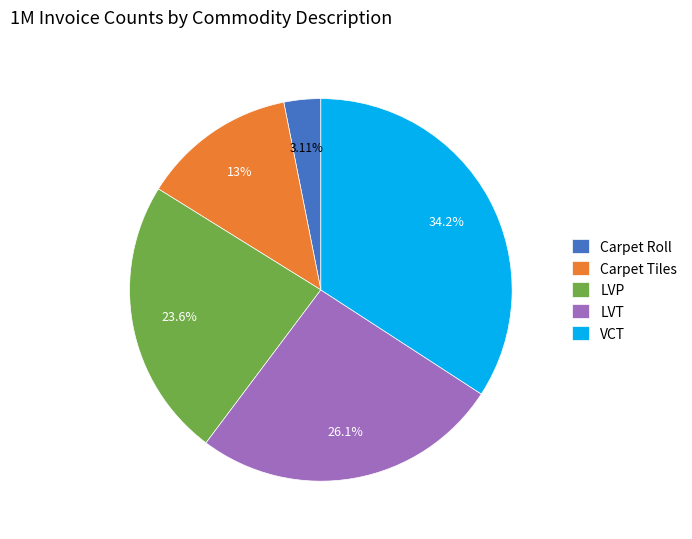

To the nearest percent, what percentage of the pie is LVP?

24%